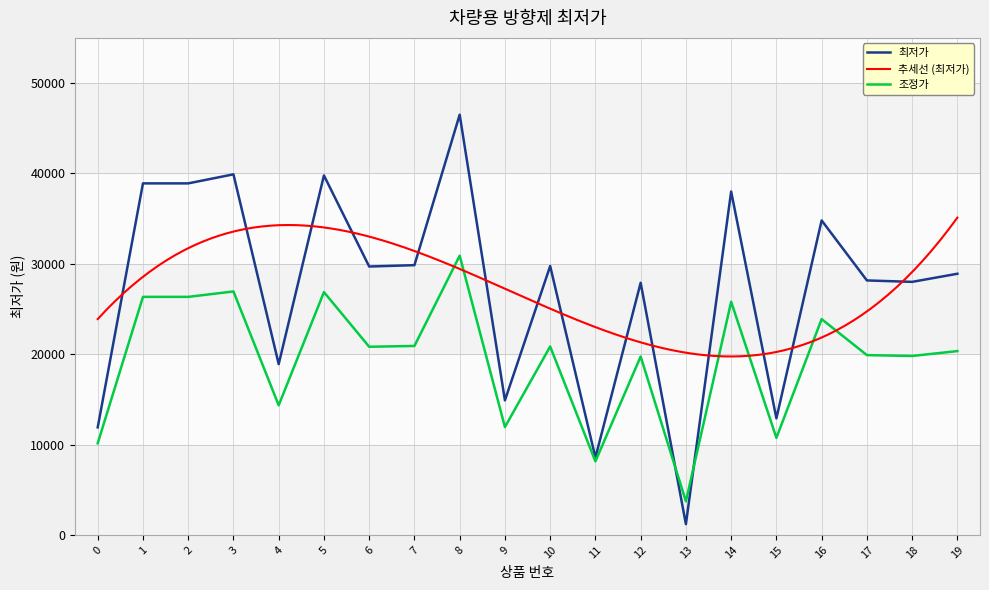

At which label does the data first exceed 29700?

1